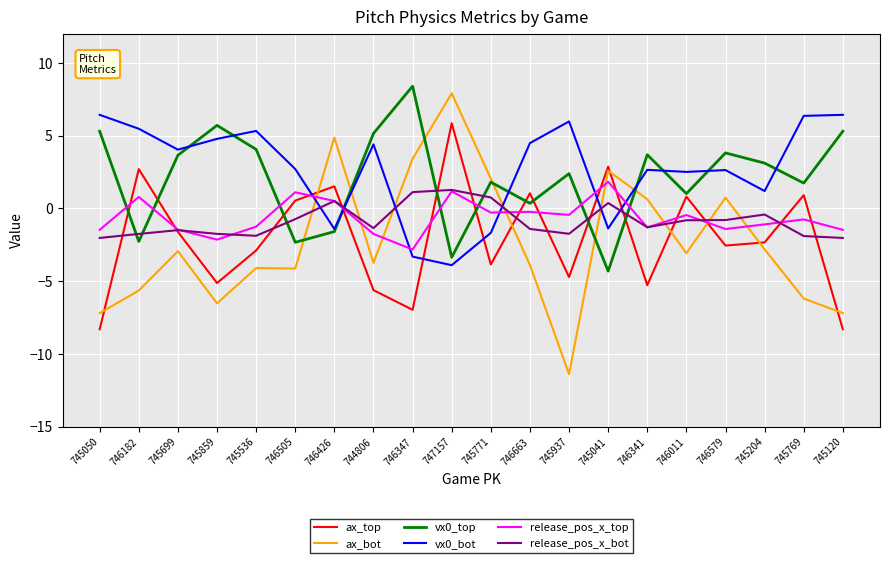

What is the minimum value for ax_top?

-8.3